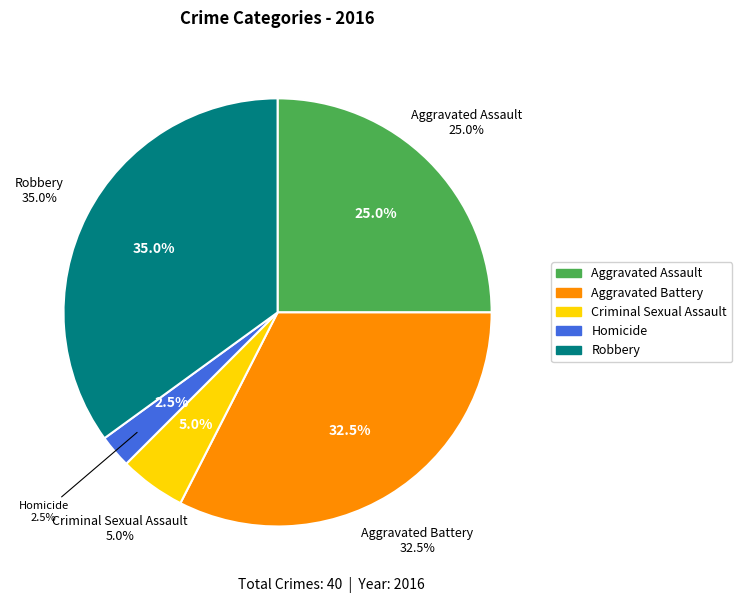

Count the number of slices in the pie.

5